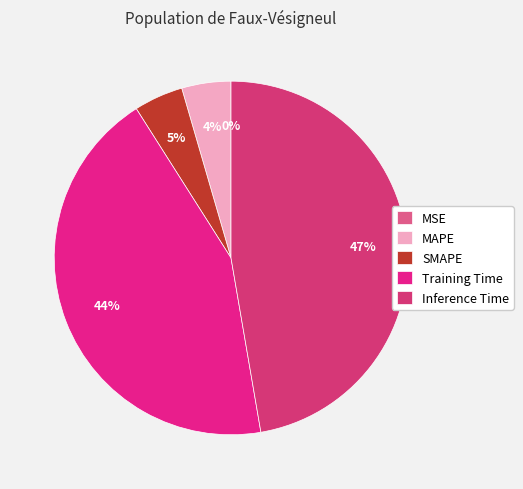

To the nearest percent, what is the difference between the largest and smallest slice percentages?

47%